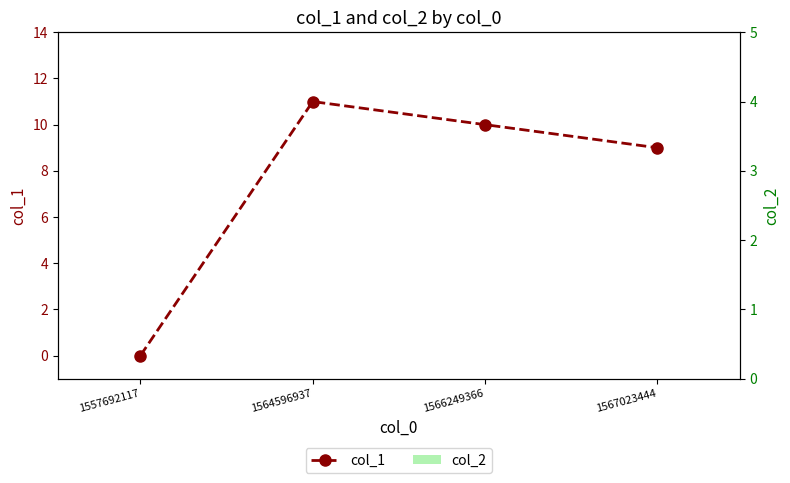

The value of col_2 at 1564596937 is 0. True or false?

True